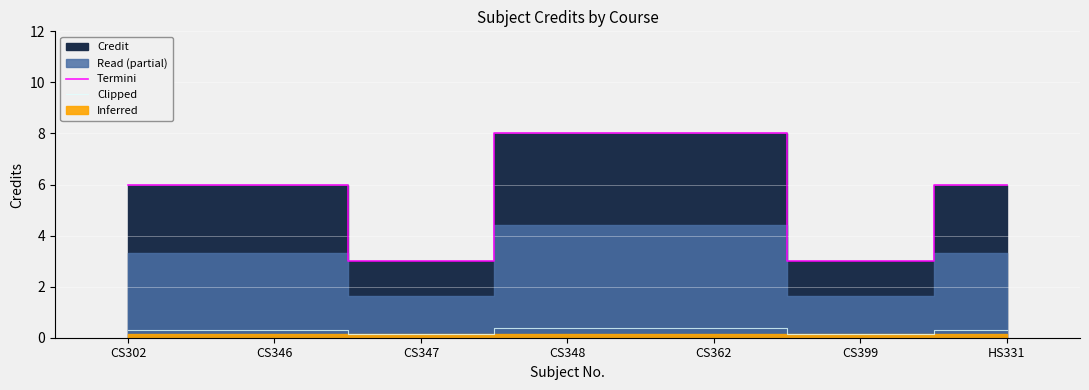

Is it true that Clipped equals 0.2 at CS399?

True